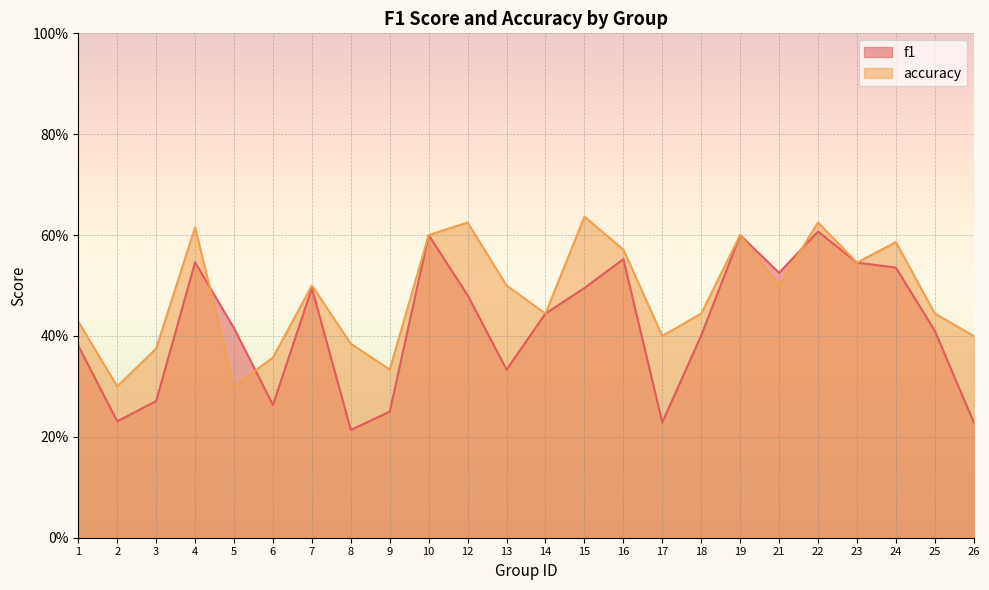

Where is f1 nearest to the value 0?

8